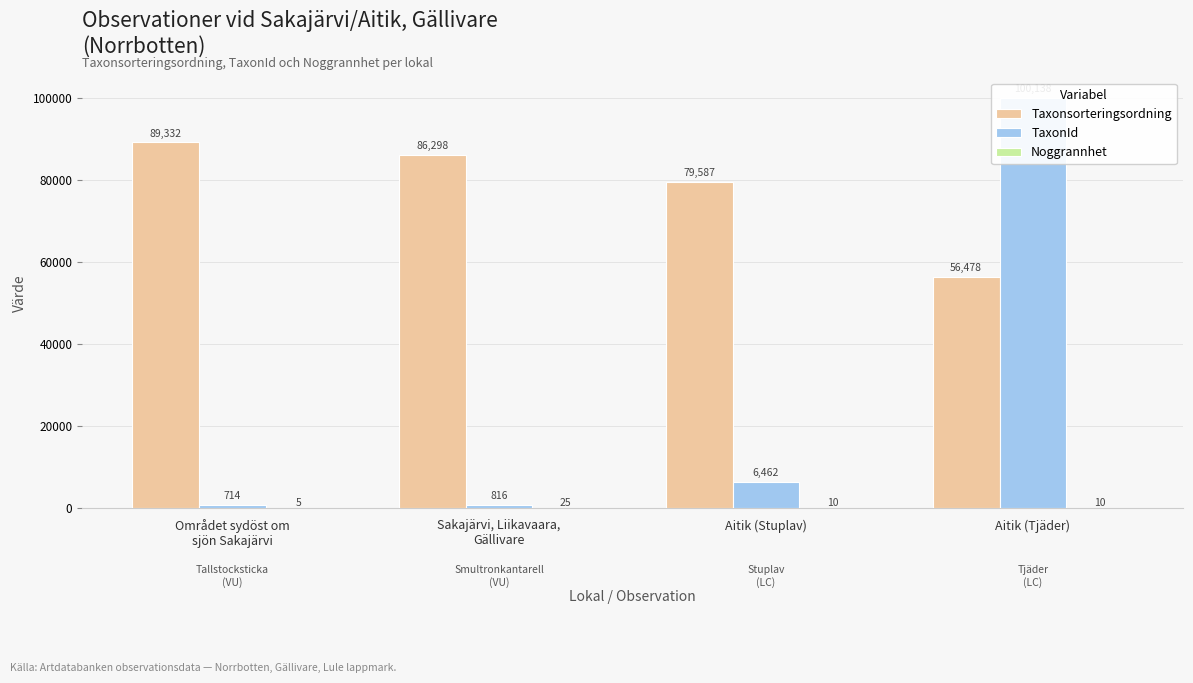

What is the average value of the Taxonsorteringsordning series?

77924